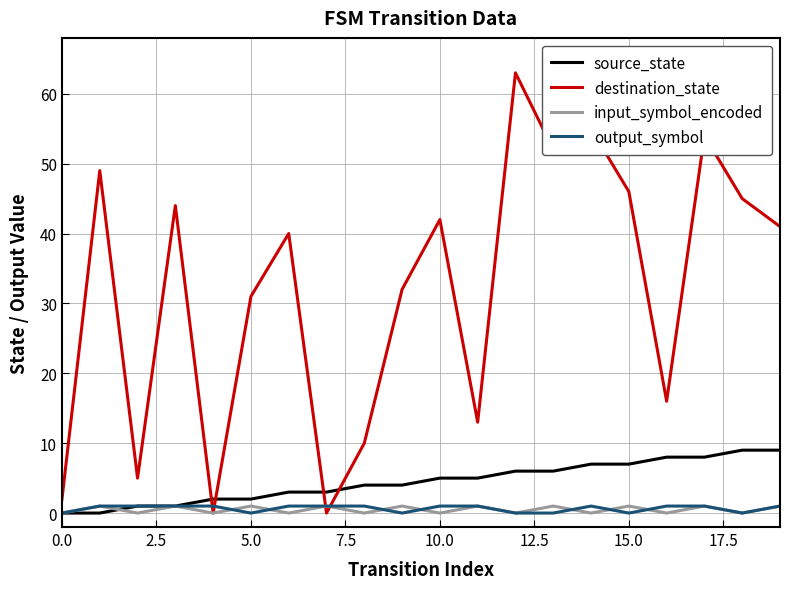

What is the maximum value shown in the chart?

63